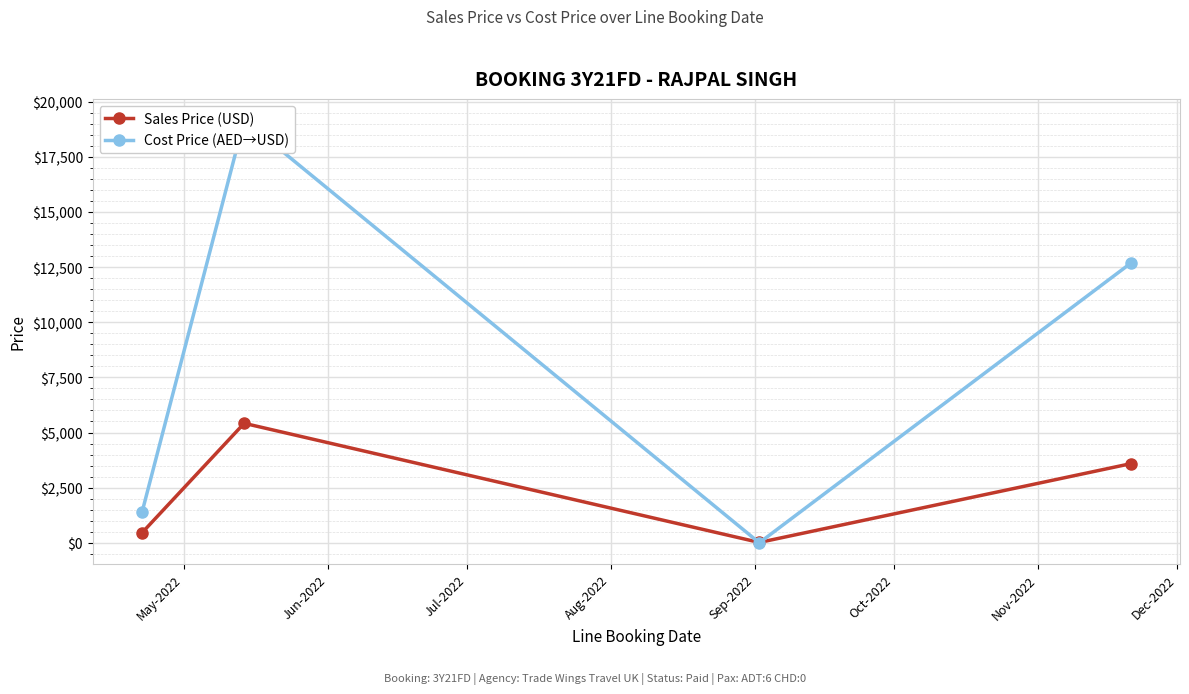

What is the value of the Sales Price (USD) point at the 2nd from the left?

5418.0